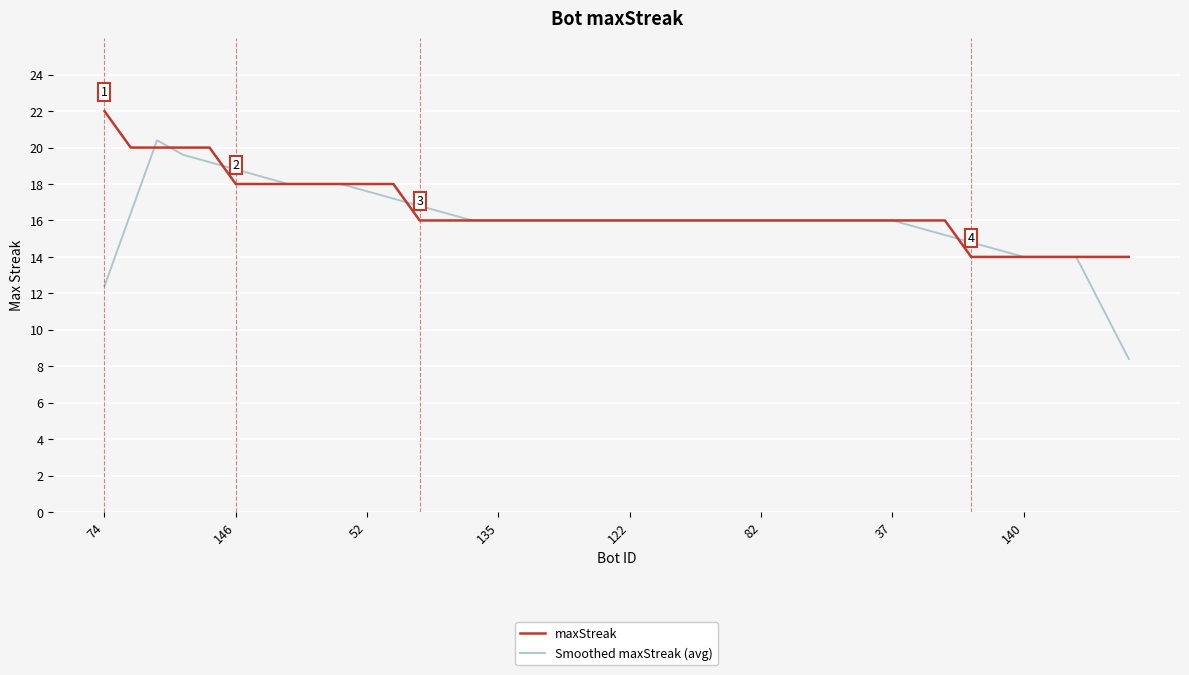

What is the minimum value shown in the chart?

8.4